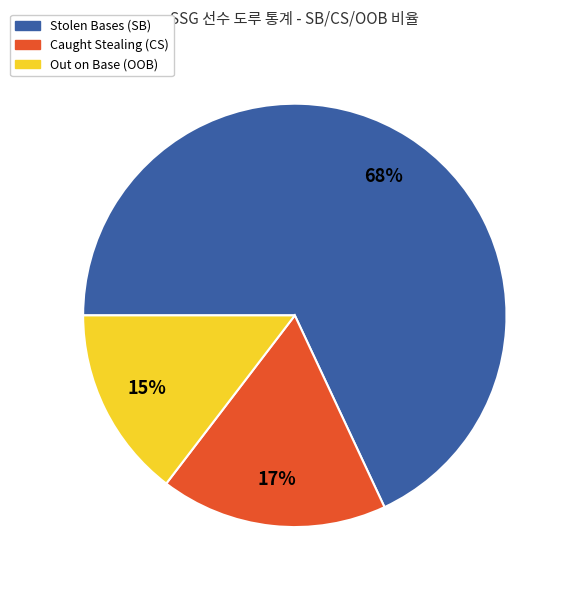

Is there any slice that represents more than half of the pie?

Yes